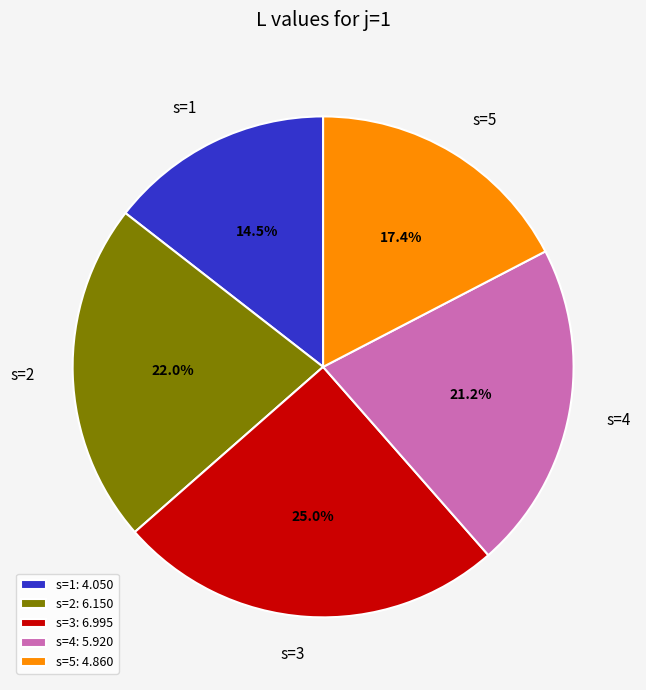

How many segments does this pie chart have?

5